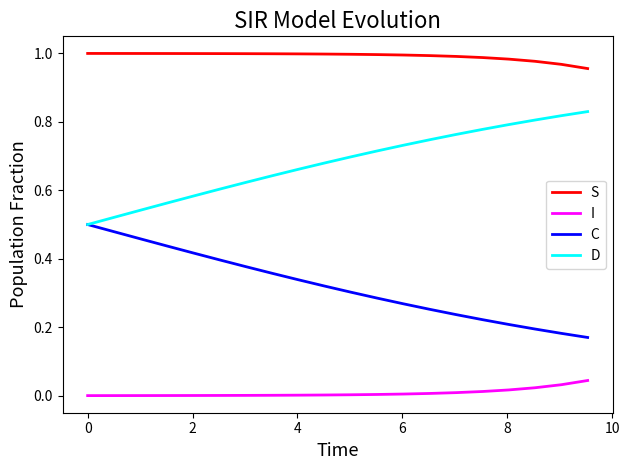

How many lines are shown in the chart?

4